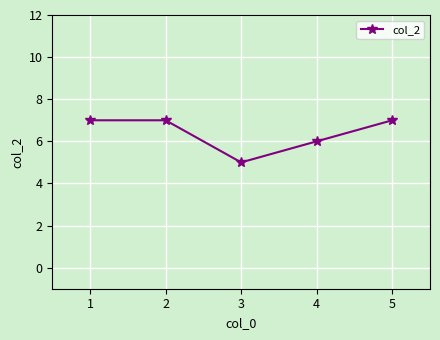

What is the change in value from 3 to 5?

+2